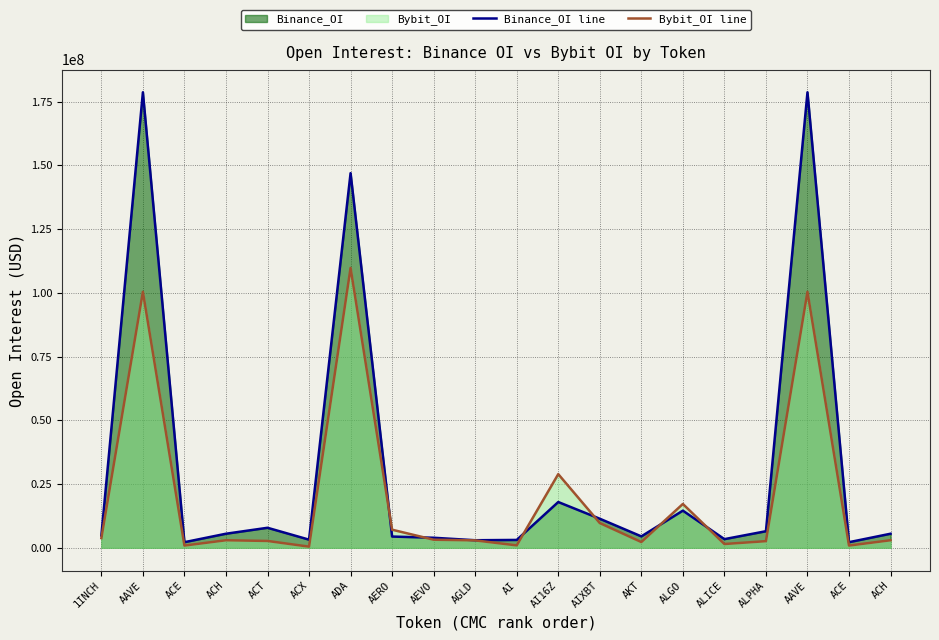

What is the lowest value of the Bybit_OI line series?

444396